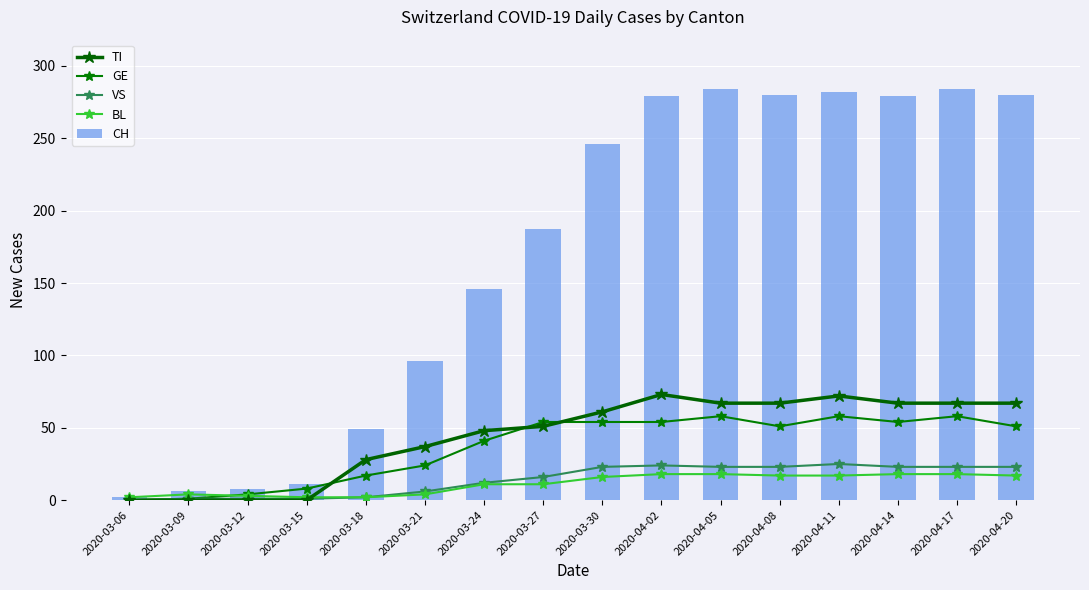

What is the sum of all BL values?

178